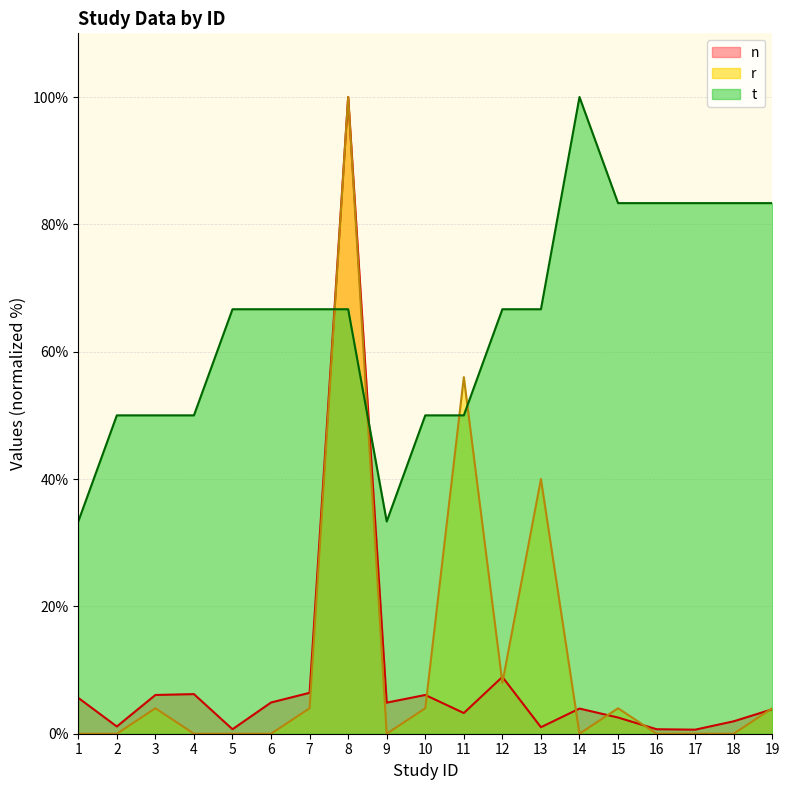

At how many categories does at least one series exceed 79?

7